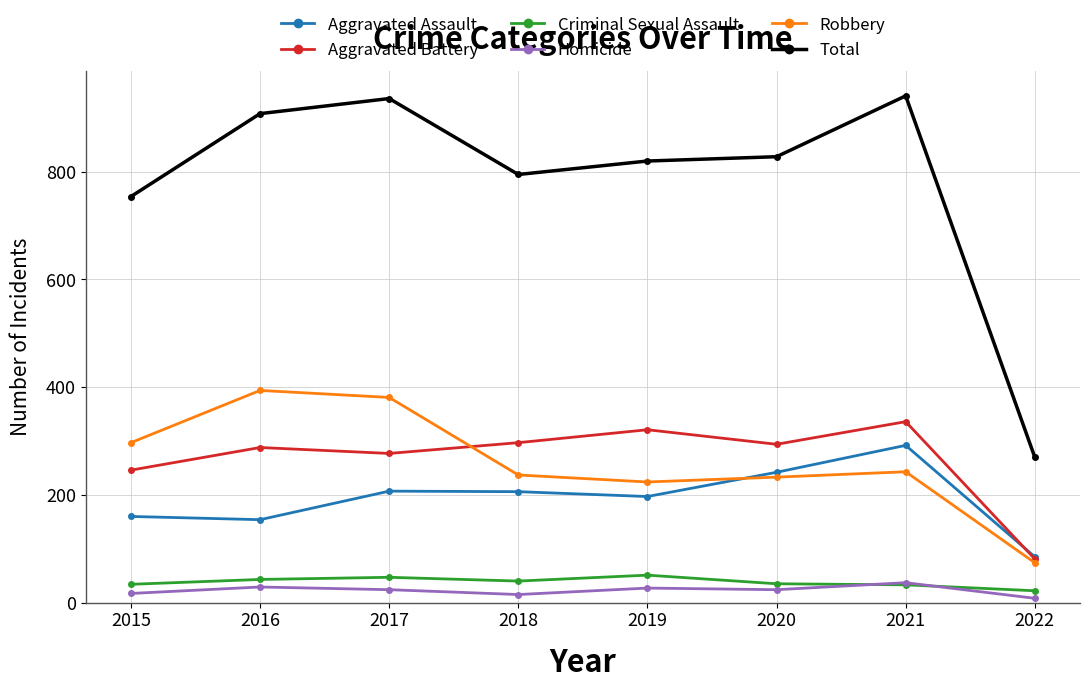

At how many categories does at least one series exceed 706?

7